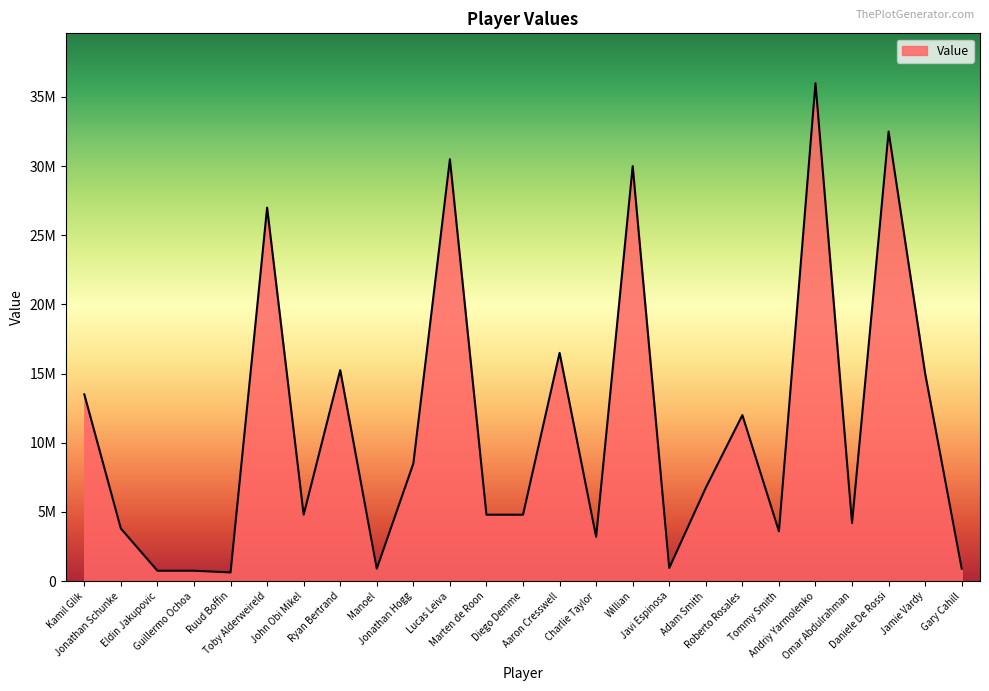

What is the ratio of the value at Eldin Jakupovic to the value at Ruud Boffin?

1.2